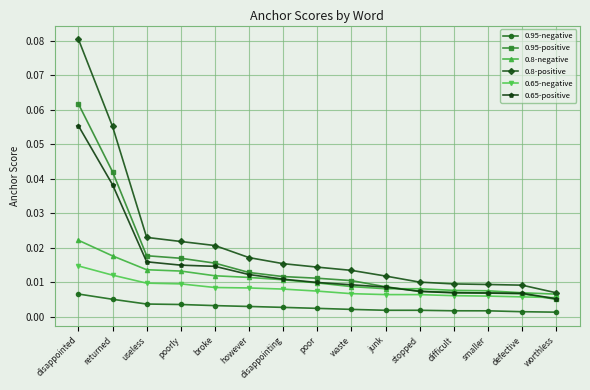

Rank the series by their maximum value, from lowest to highest.

0.95-negative, 0.65-negative, 0.8-negative, 0.65-positive, 0.95-positive, 0.8-positive